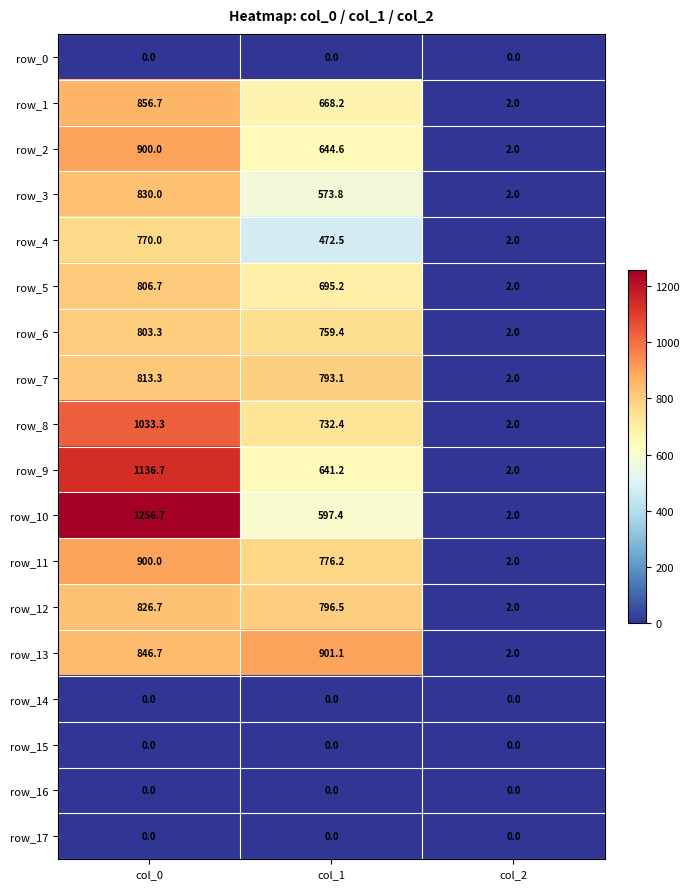

Which series changed the most between col_0 and col_1?

row_10